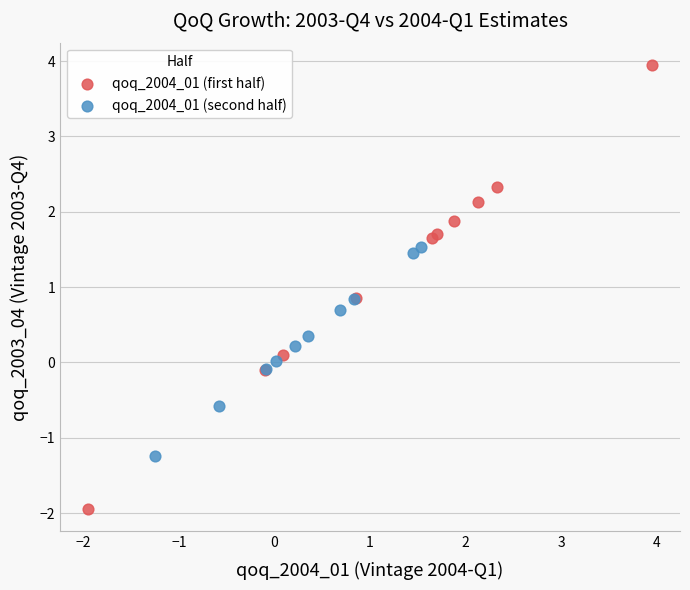

What are all the series names shown in the legend?

qoq_2004_01 (first half), qoq_2004_01 (second half)